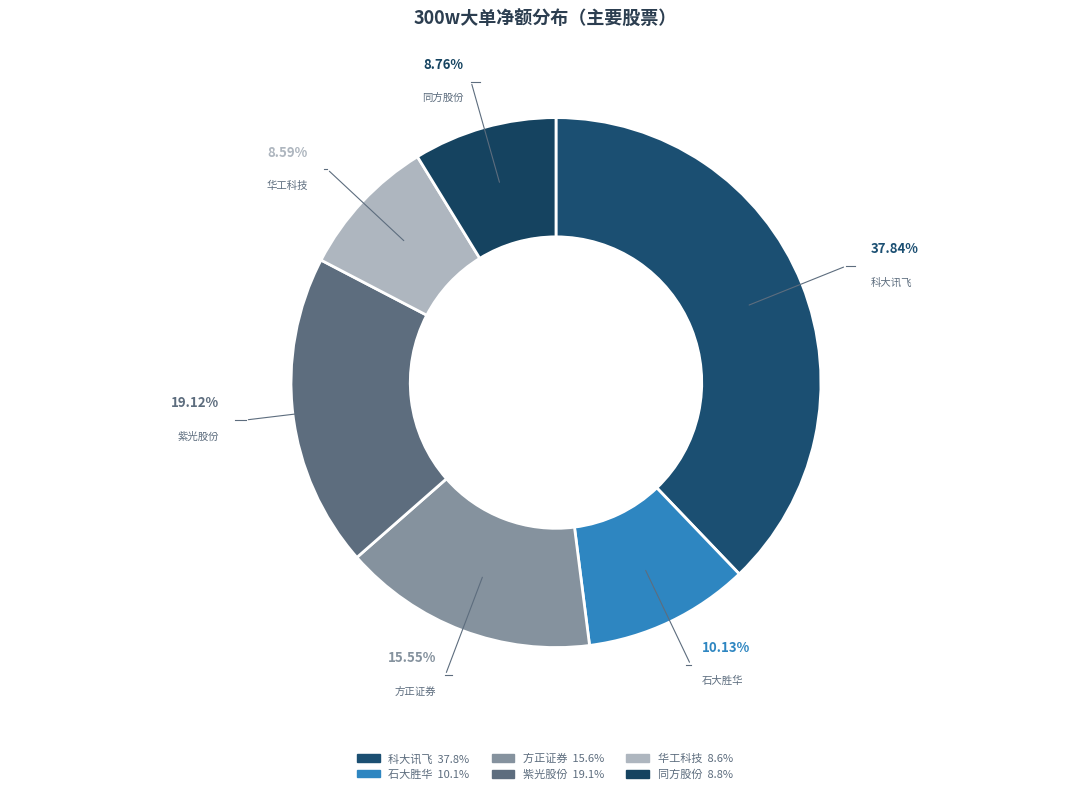

To the nearest percent, what is the average slice percentage?

17%